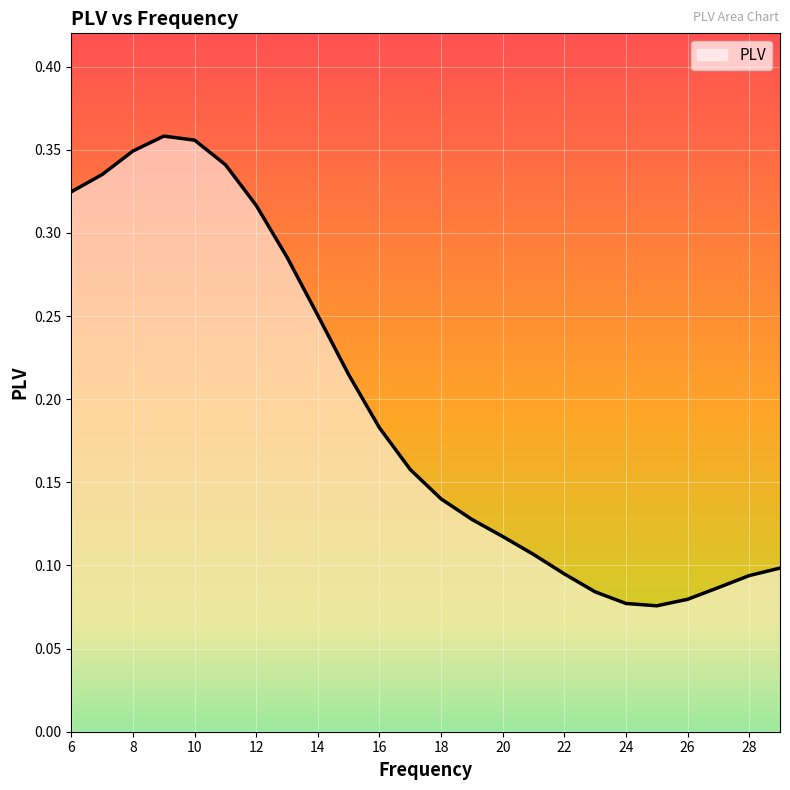

Does the chart have visible grid lines?

Yes